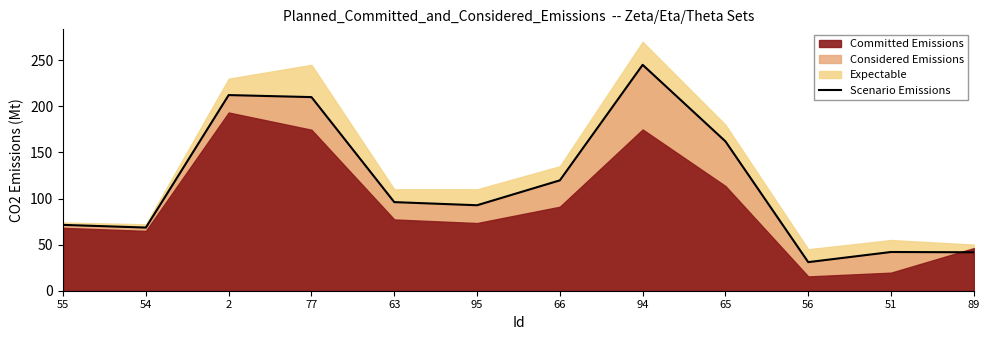

At which label does Scenario Emissions reach its peak?

94